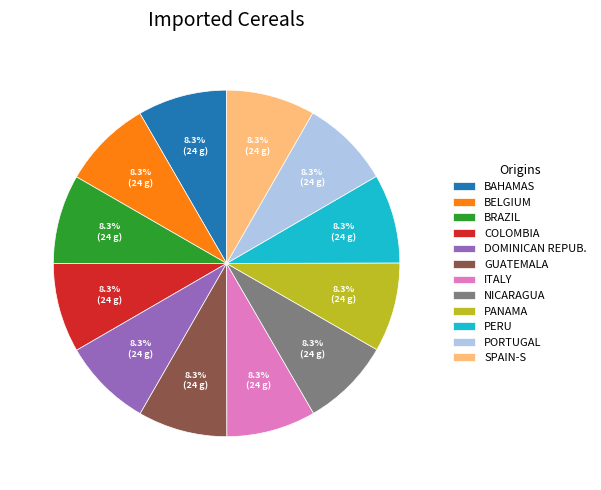

Does GUATEMALA account for over 50% of the chart?

No